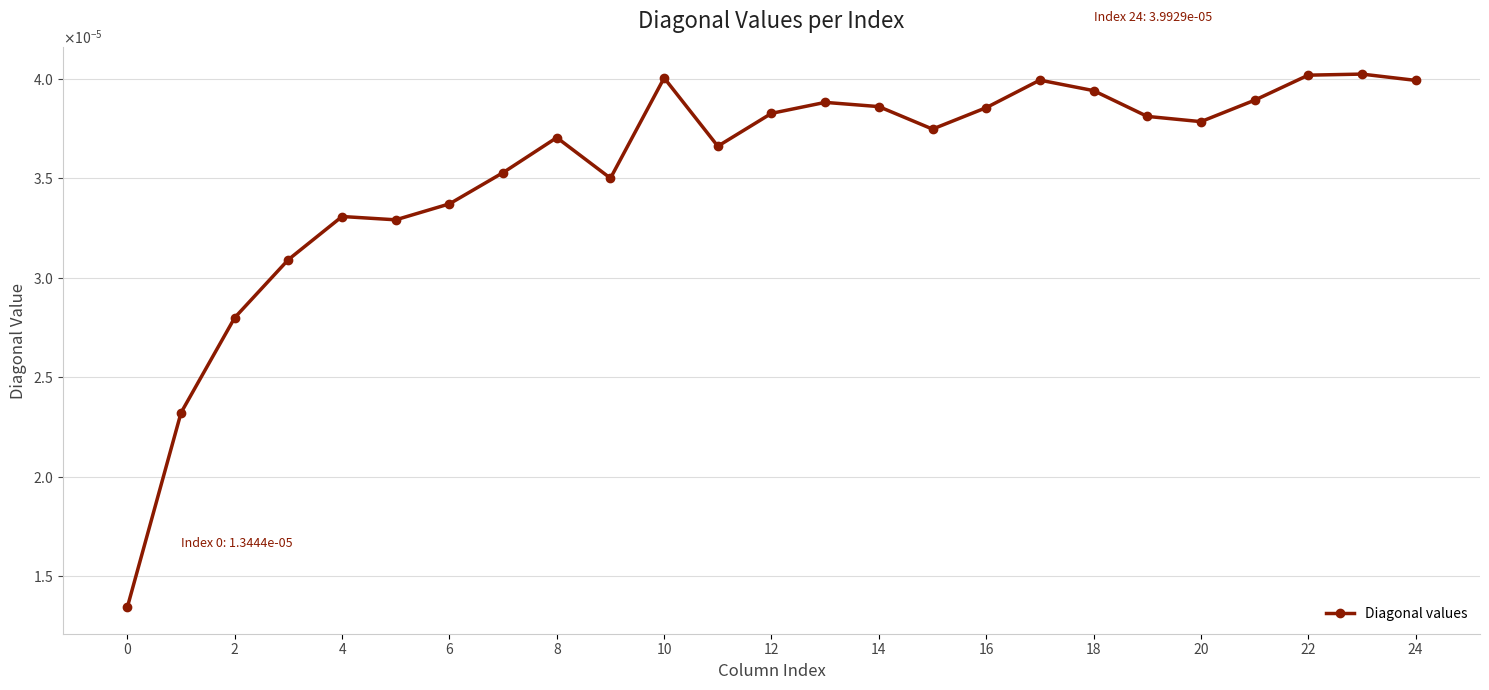

Is this an area chart (filled region under the line)?

No